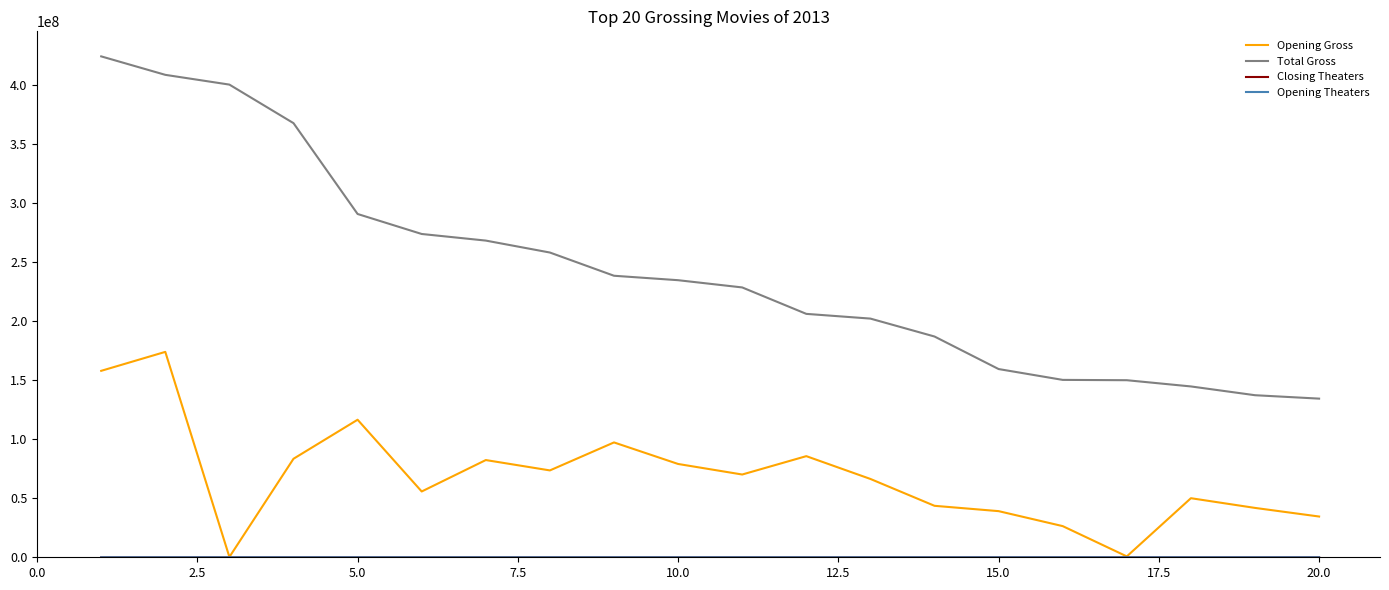

What is the maximum value shown in the chart?

424668047